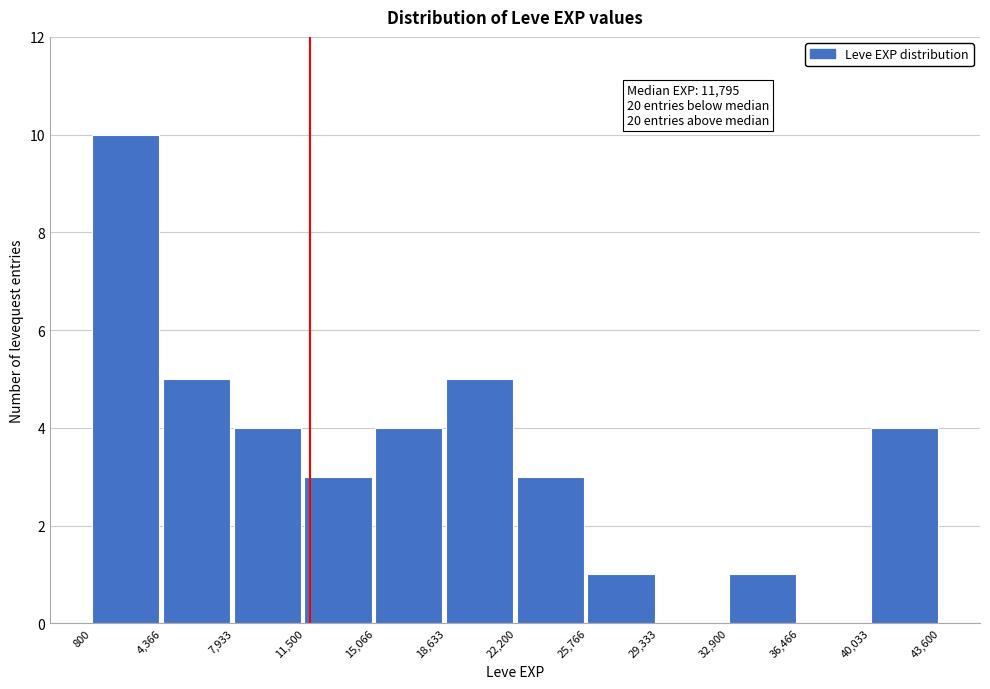

Which range on the x-axis has the tallest bar?

800 to 4,366